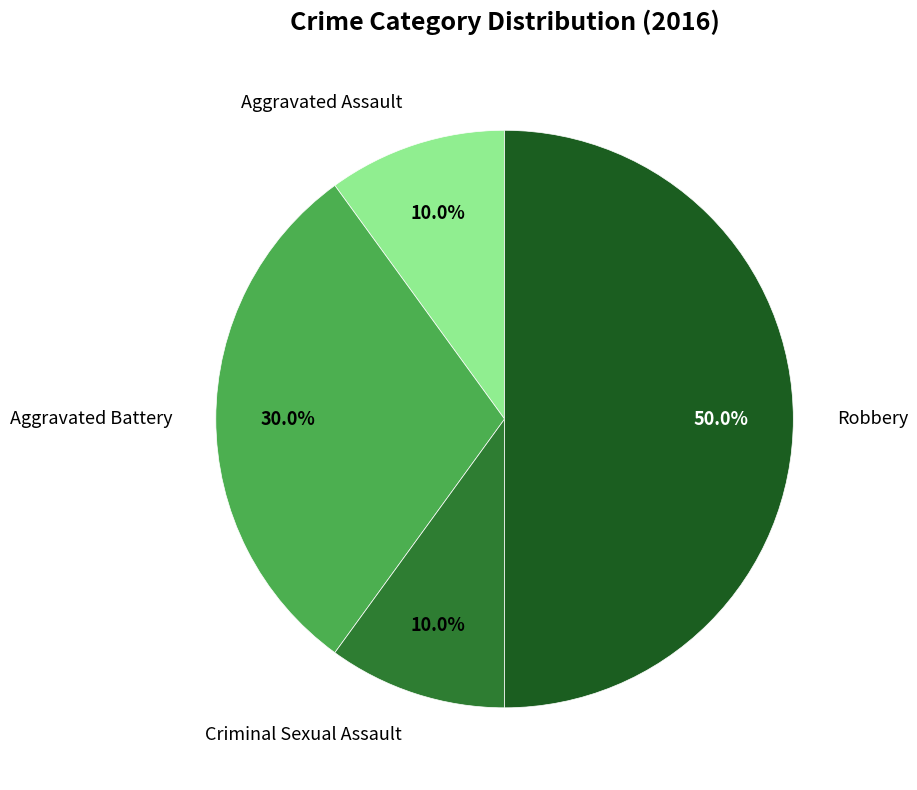

Which slice is the smallest?

Aggravated Assault